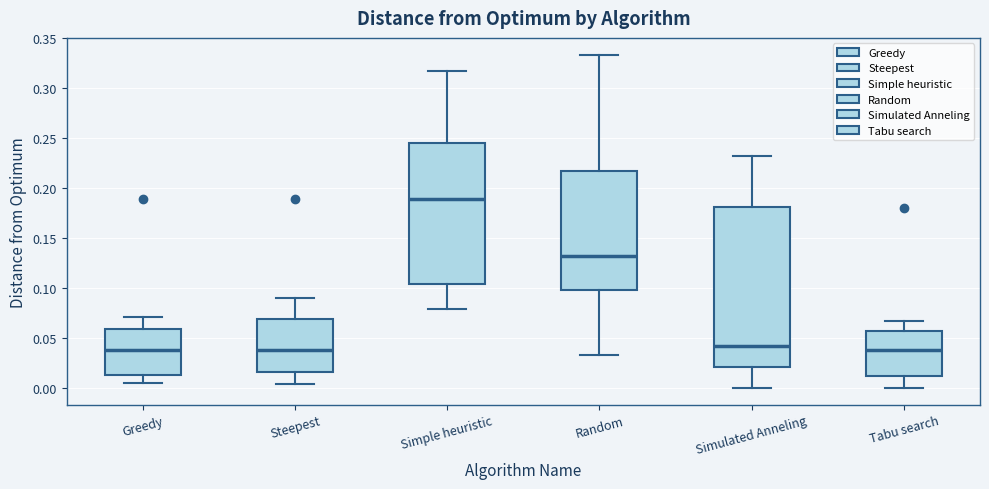

Where does the median line of the box for Steepest sit on the y-axis? The values are not printed on the chart, so give them approximately, as read against the axis.

0.040